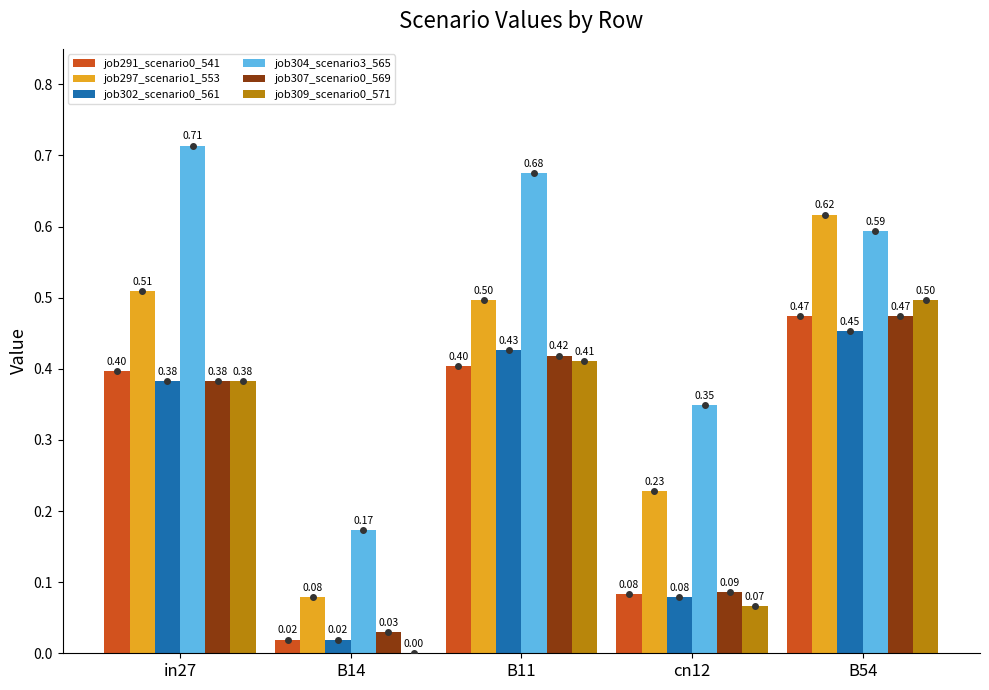

Between B14 and B11, which series saw the biggest shift?

job304_scenario3_565